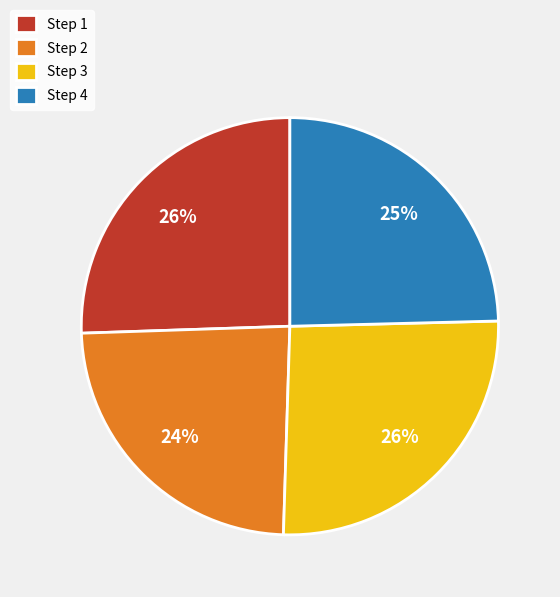

Which category has the smallest portion of the pie?

Step 2